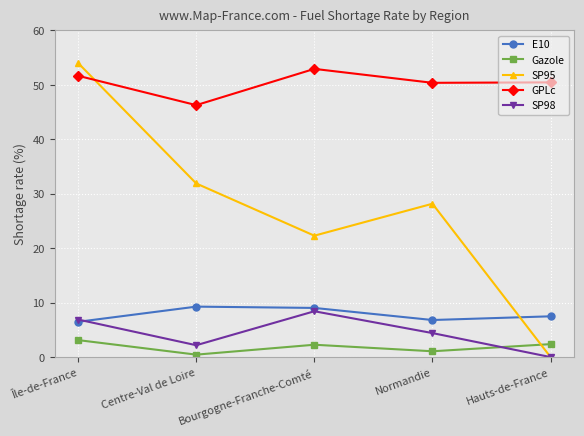

What is the total value across all series at Centre-Val de Loire?

90.1